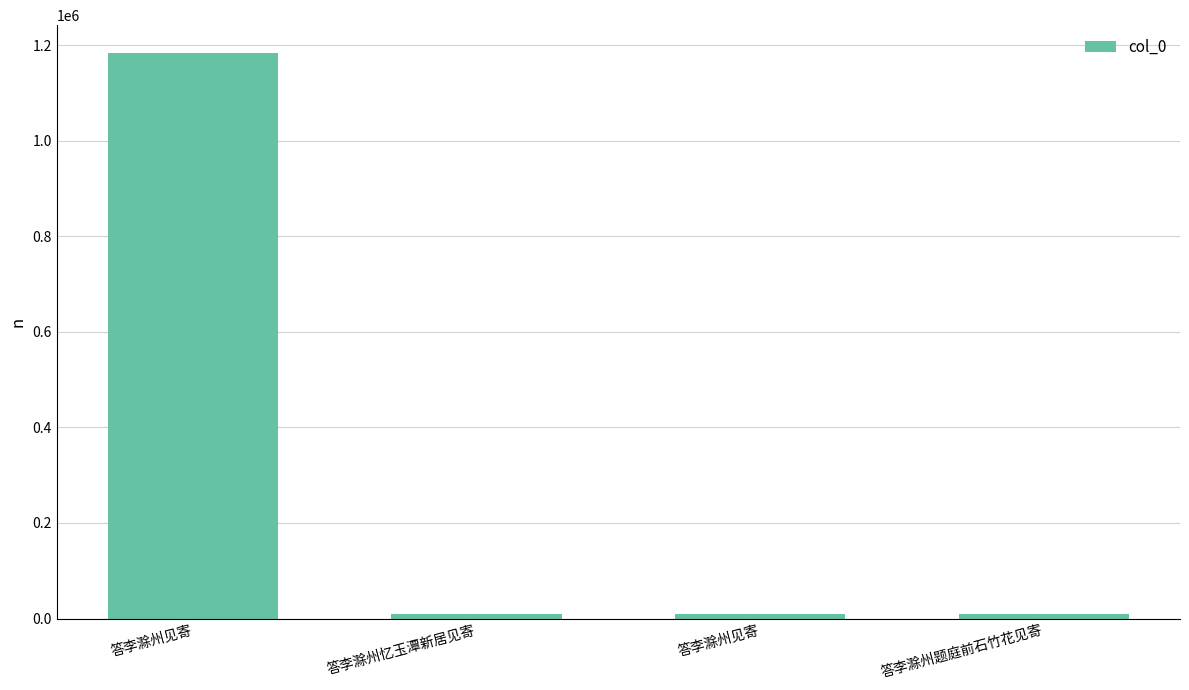

Approximately how many times larger is the value at 答李滁州题庭前石竹花见寄 compared to 答李滁州忆玉潭新居见寄?

1.0